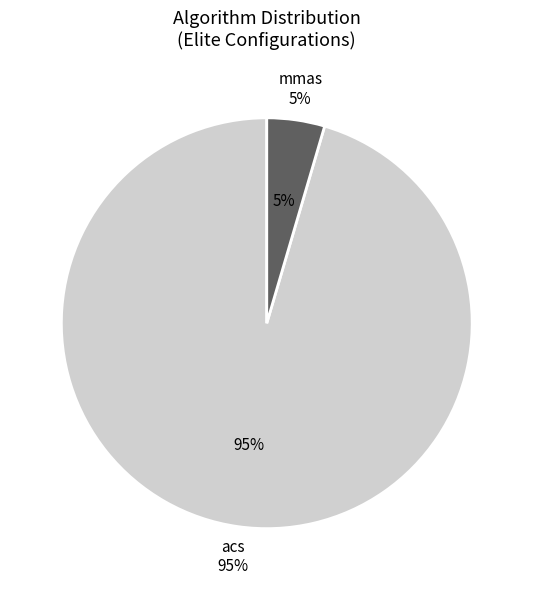

Which category has the smallest portion of the pie?

mmas